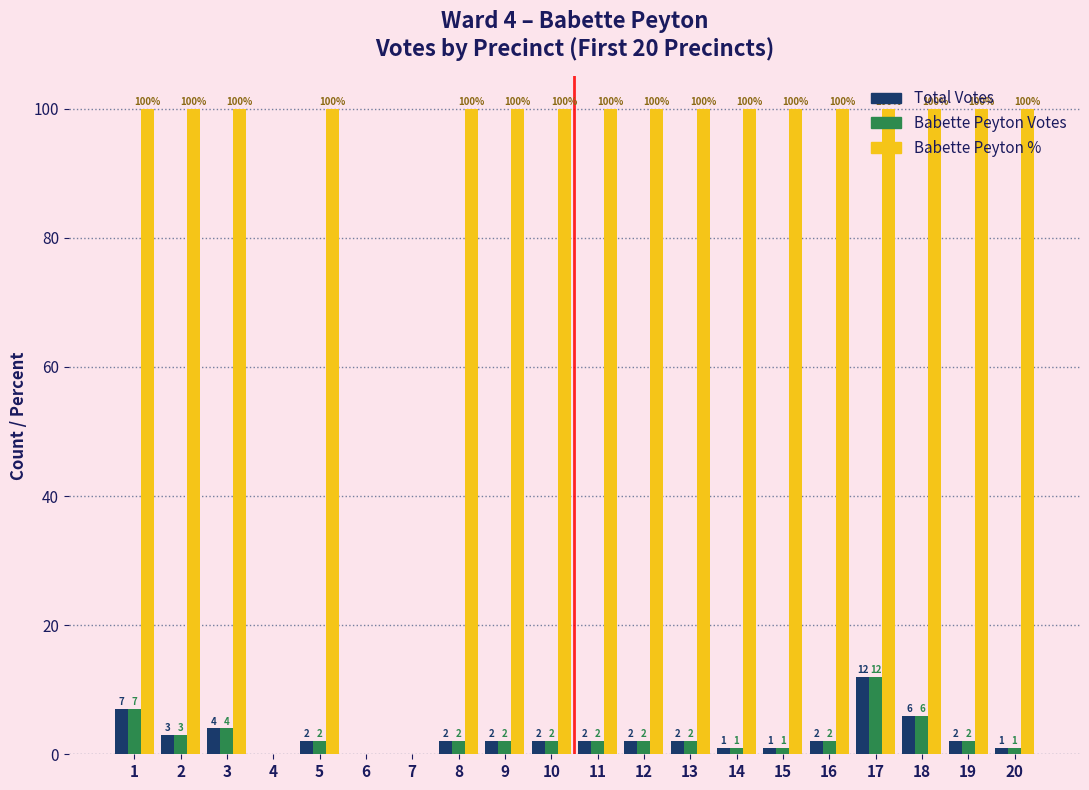

What is the maximum value shown in the chart?

100